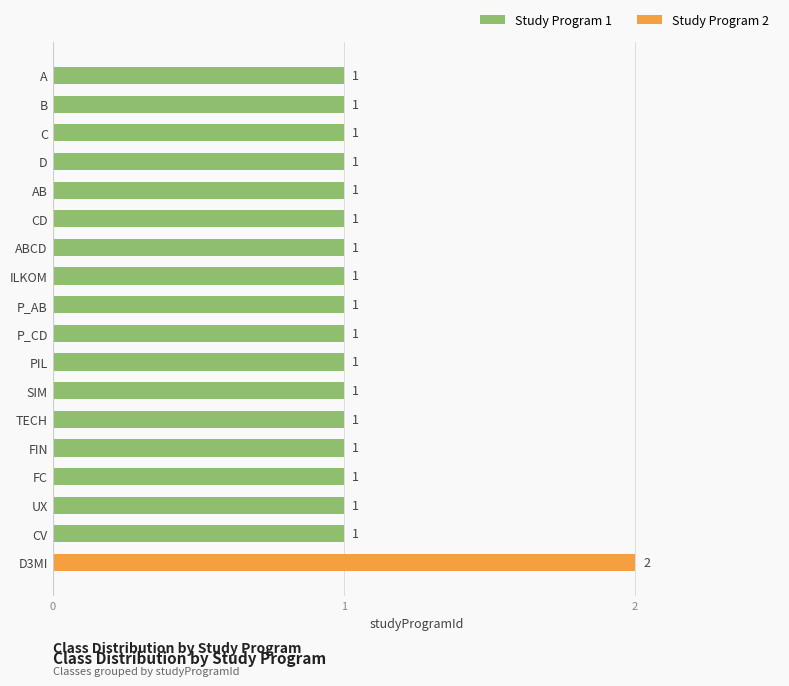

What is the greatest value displayed?

2